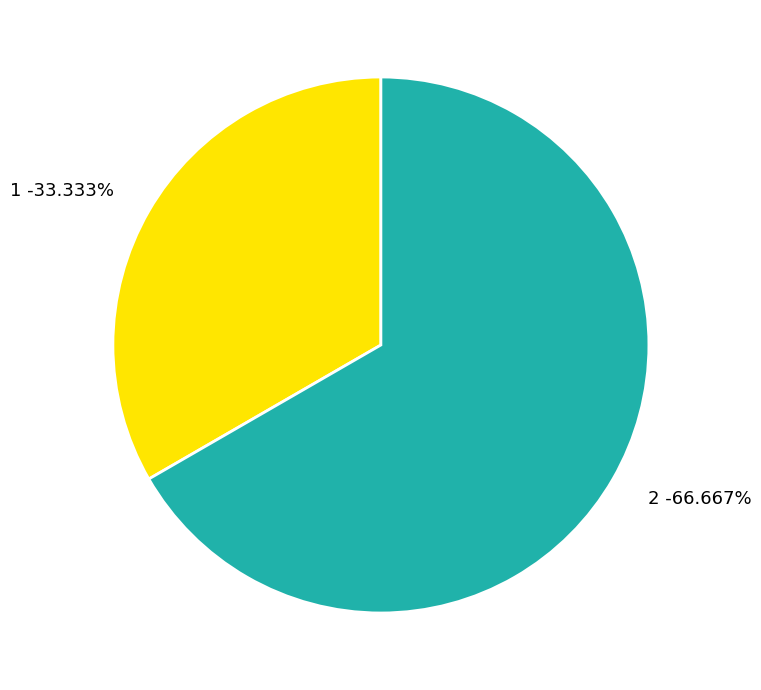

Between 1 and 2, which is larger?

2